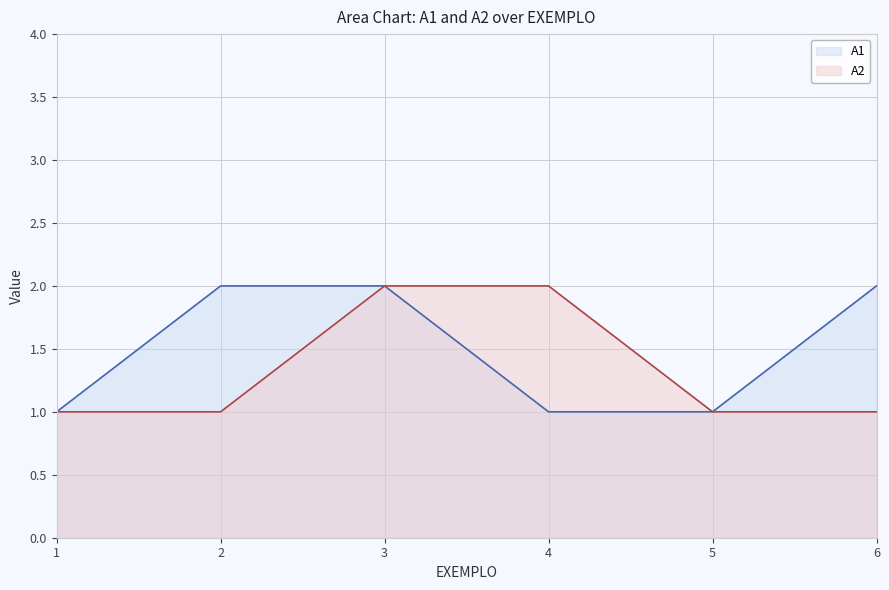

What is the lowest value of the A2 series?

1